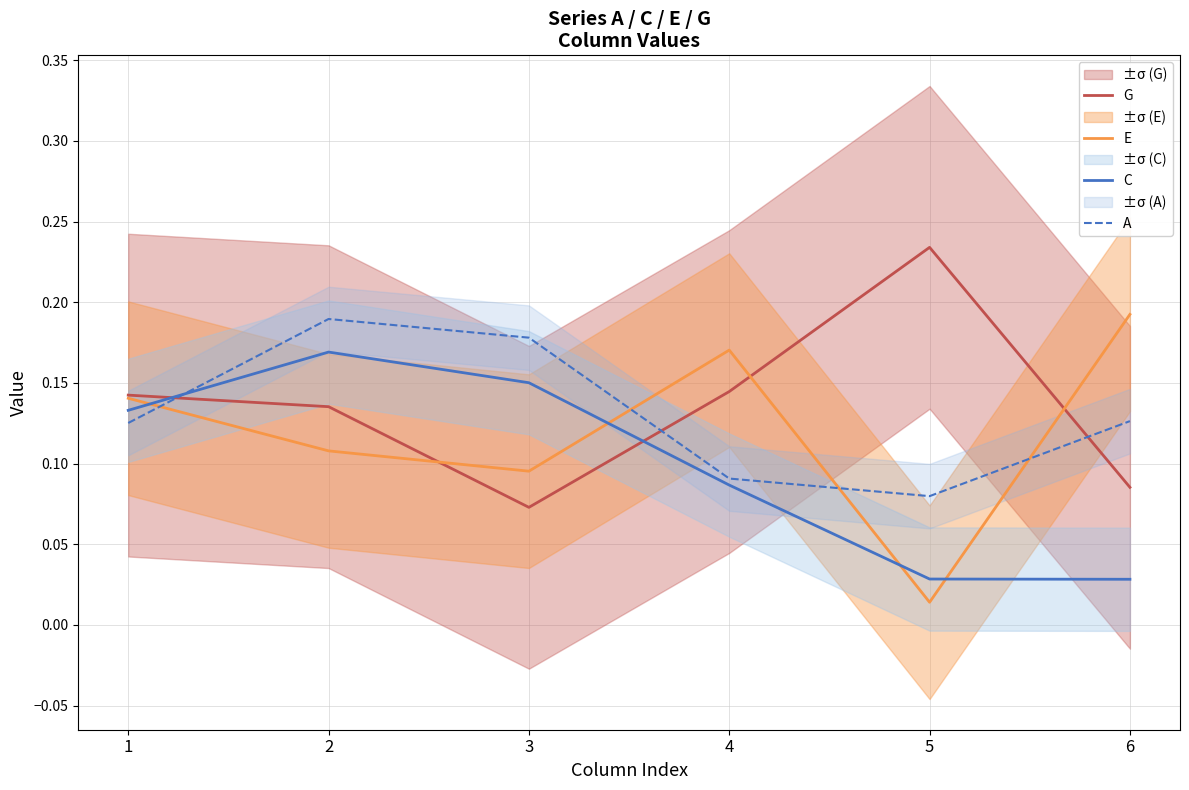

What is the difference between the second highest and minimum values in the A series?

0.1